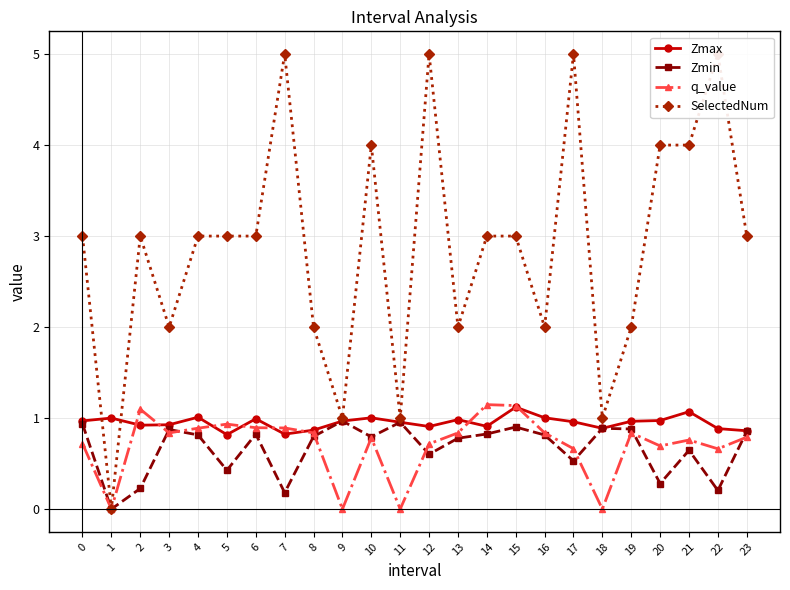

What is the difference between the highest and lowest values at 13?

1.2